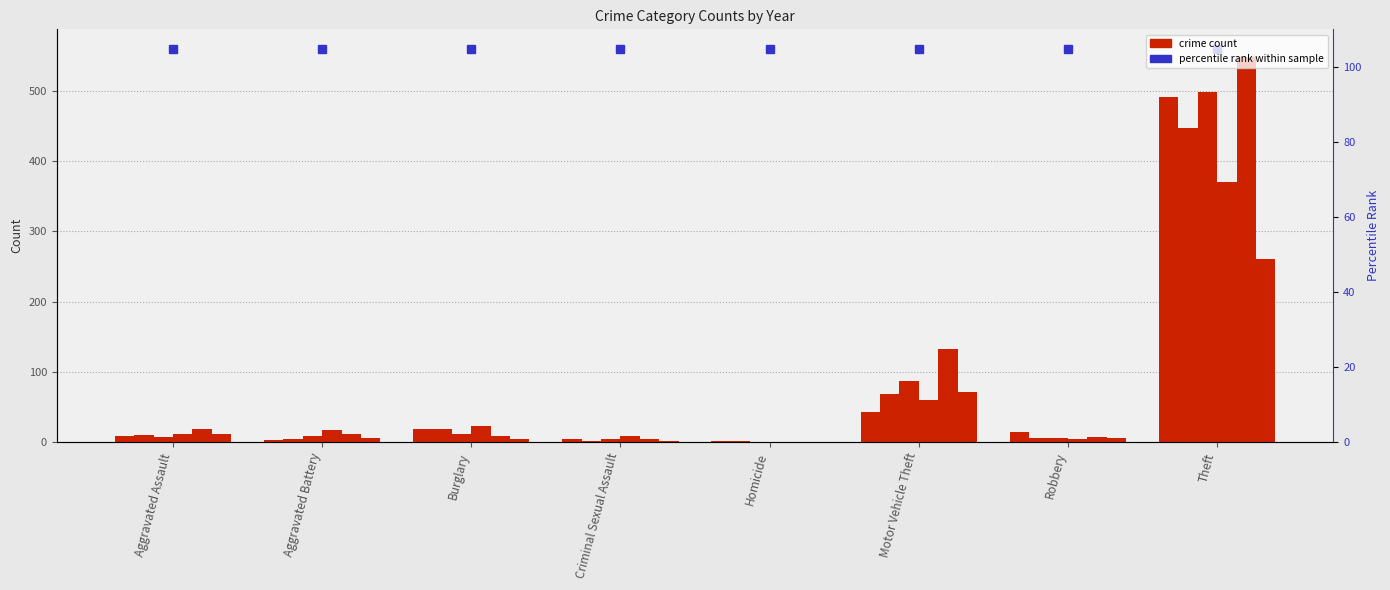

Reading left to right, transcribe all the data shown in this chart.

2015: Aggravated Assault=8	Aggravated Battery=3	Burglary=19	Criminal Sexual Assault=4	Homicide=1	Motor Vehicle Theft=43	Robbery=15	Theft=491
2017: Aggravated Assault=10	Aggravated Battery=5	Burglary=18	Criminal Sexual Assault=2	Homicide=1	Motor Vehicle Theft=69	Robbery=6	Theft=447
2019: Aggravated Assault=7	Aggravated Battery=8	Burglary=12	Criminal Sexual Assault=4	Homicide=0	Motor Vehicle Theft=87	Robbery=6	Theft=499
2021: Aggravated Assault=12	Aggravated Battery=17	Burglary=23	Criminal Sexual Assault=9	Homicide=0	Motor Vehicle Theft=60	Robbery=5	Theft=371
2023: Aggravated Assault=19	Aggravated Battery=11	Burglary=9	Criminal Sexual Assault=5	Homicide=0	Motor Vehicle Theft=133	Robbery=7	Theft=549
2020: Aggravated Assault=11	Aggravated Battery=6	Burglary=5	Criminal Sexual Assault=1	Homicide=0	Motor Vehicle Theft=71	Robbery=6	Theft=261